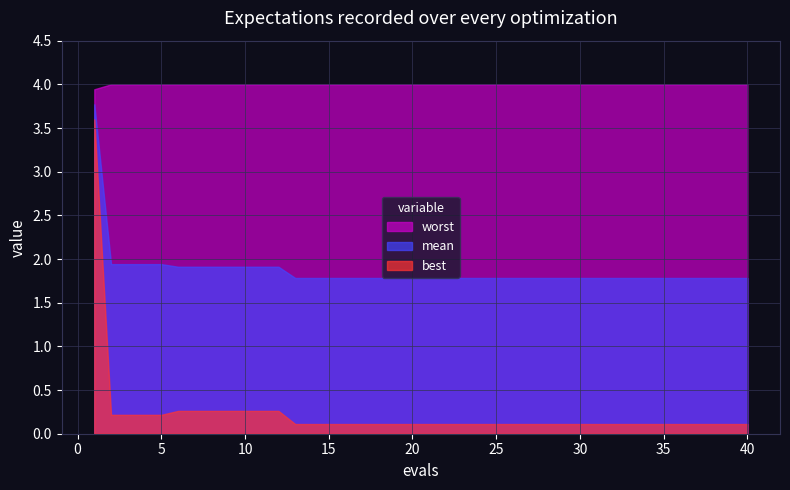

At which label does best reach its minimum?

13